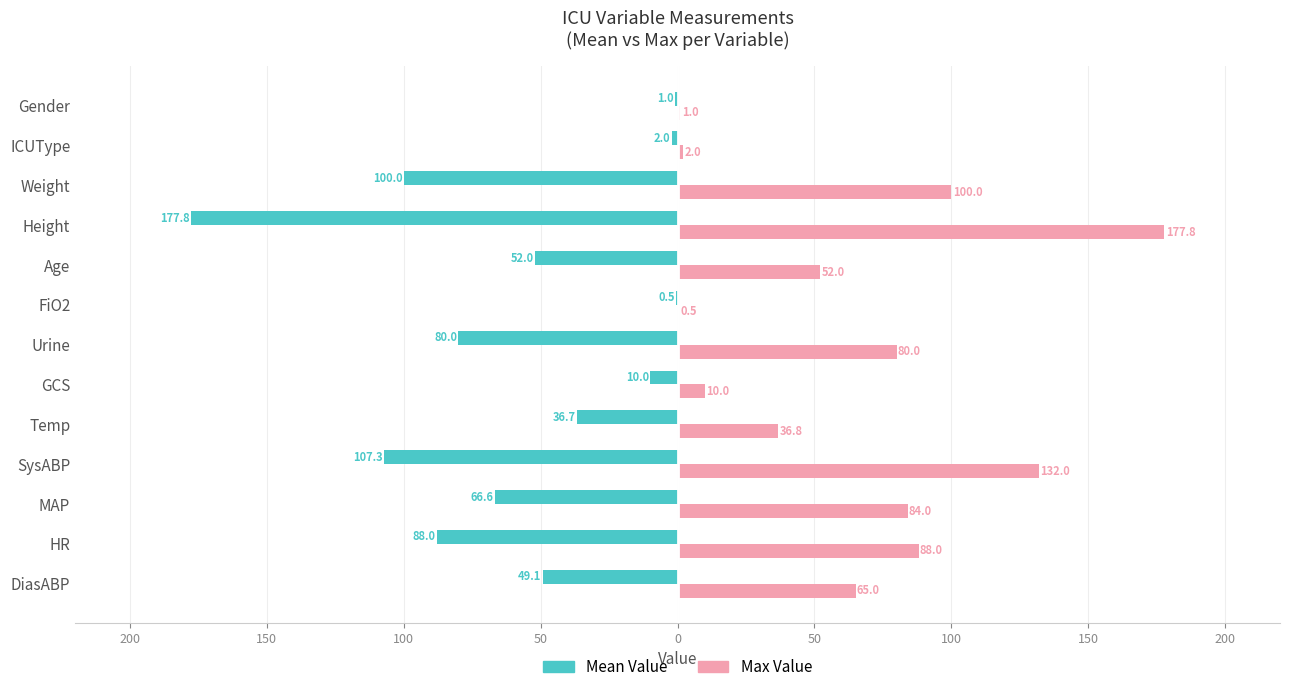

What is the difference between the maximum and minimum values in the Max Value series?

177.3